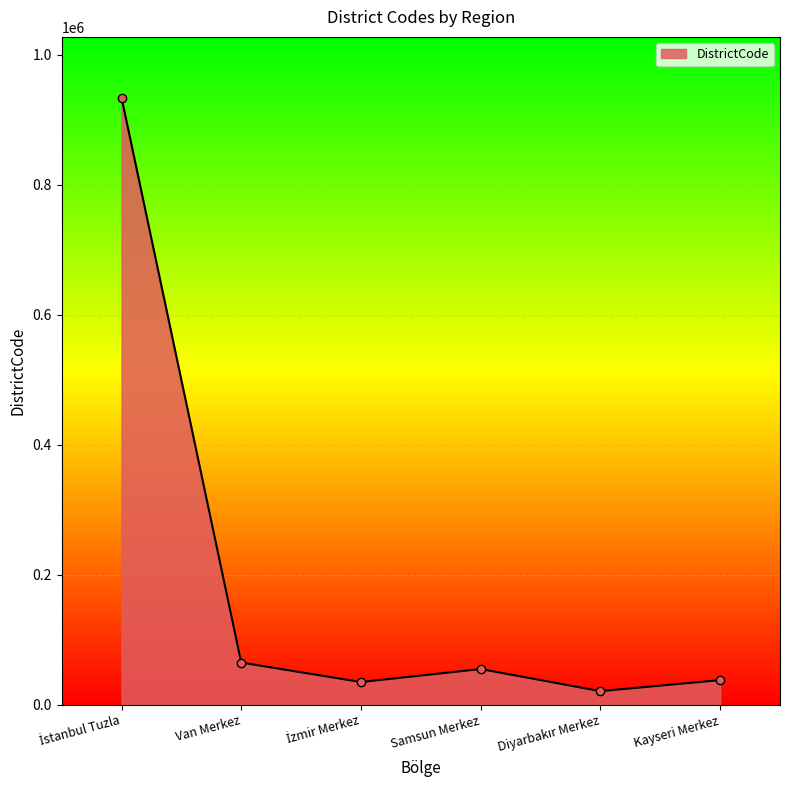

The value at Samsun Merkez is 55001. True or false?

True